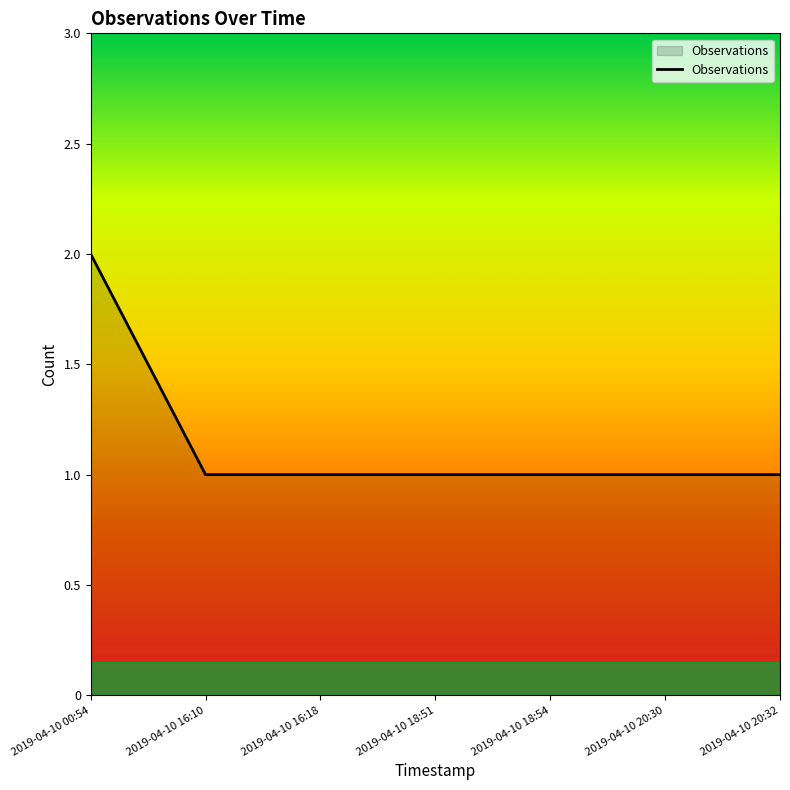

What position from the right is 2019-04-10 20:30?

2